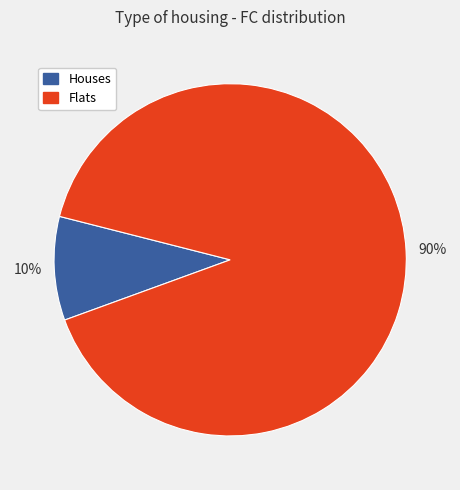

To the nearest percent, what is the combined percentage of Flats and Houses?

100%